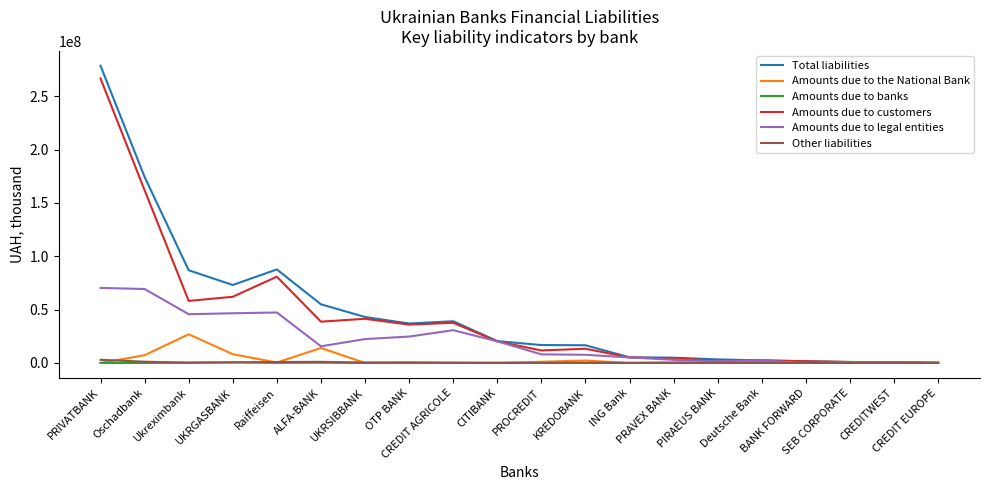

What is the maximum value shown in the chart?

278506061.9